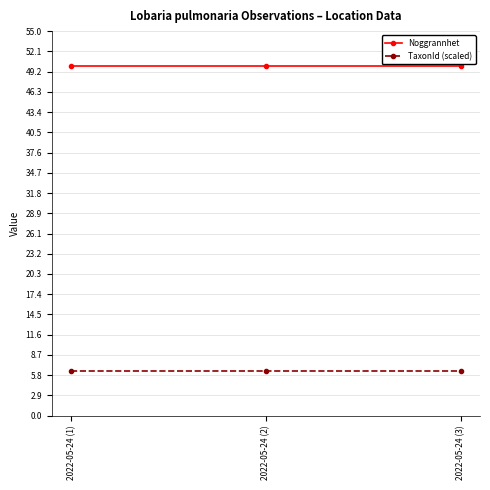

List the series in order of their overall mean, highest first.

Noggrannhet, TaxonId (scaled)